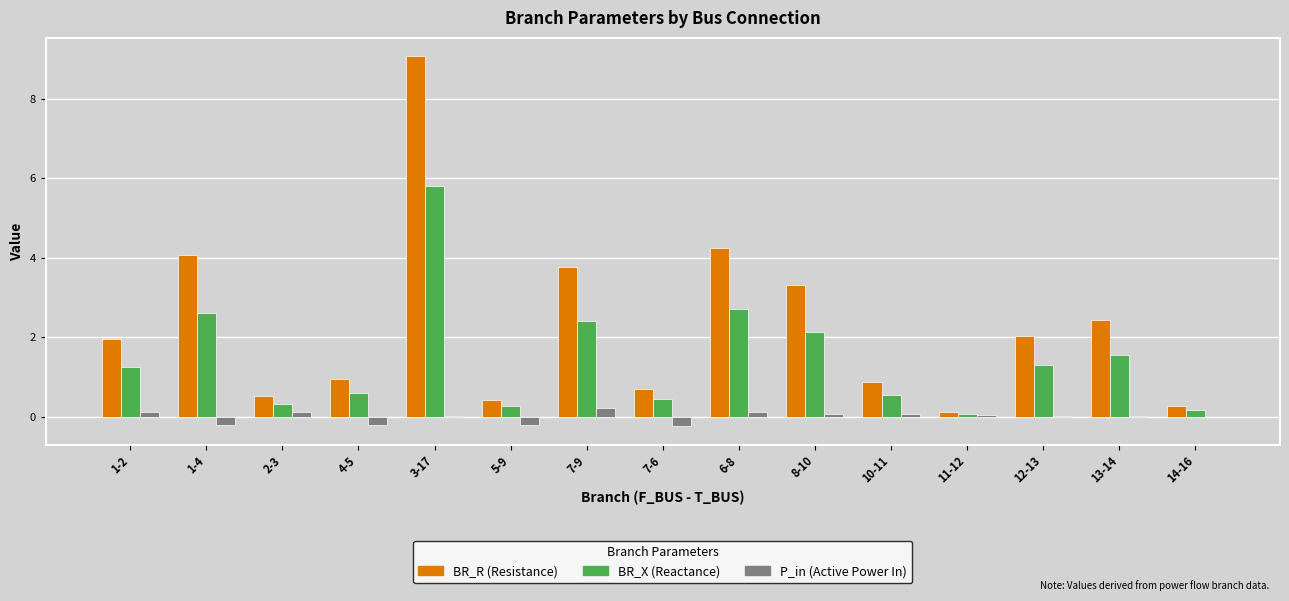

Which category has the highest value across all series?

3-17